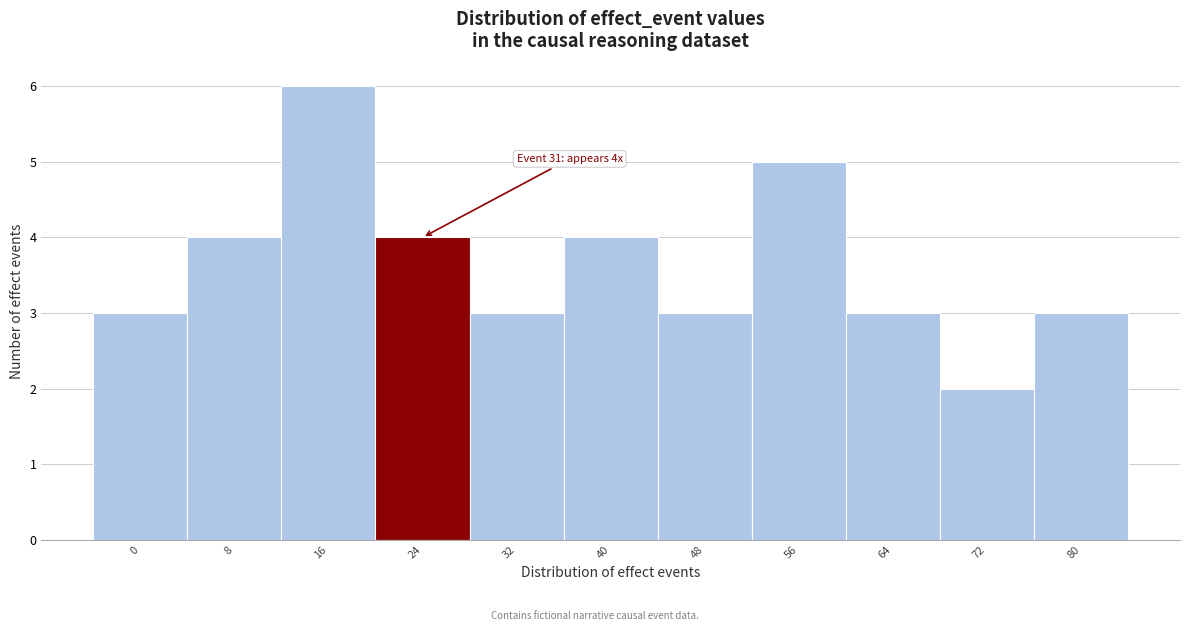

Reading left to right, transcribe all the data shown in this chart.

3	4	6	4	3	4	3	5	3	2	3